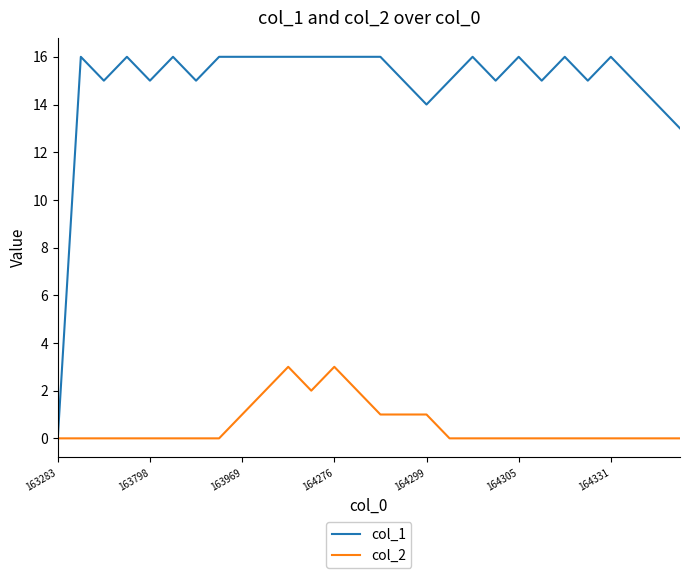

Which series has the largest range (max minus min)?

col_1